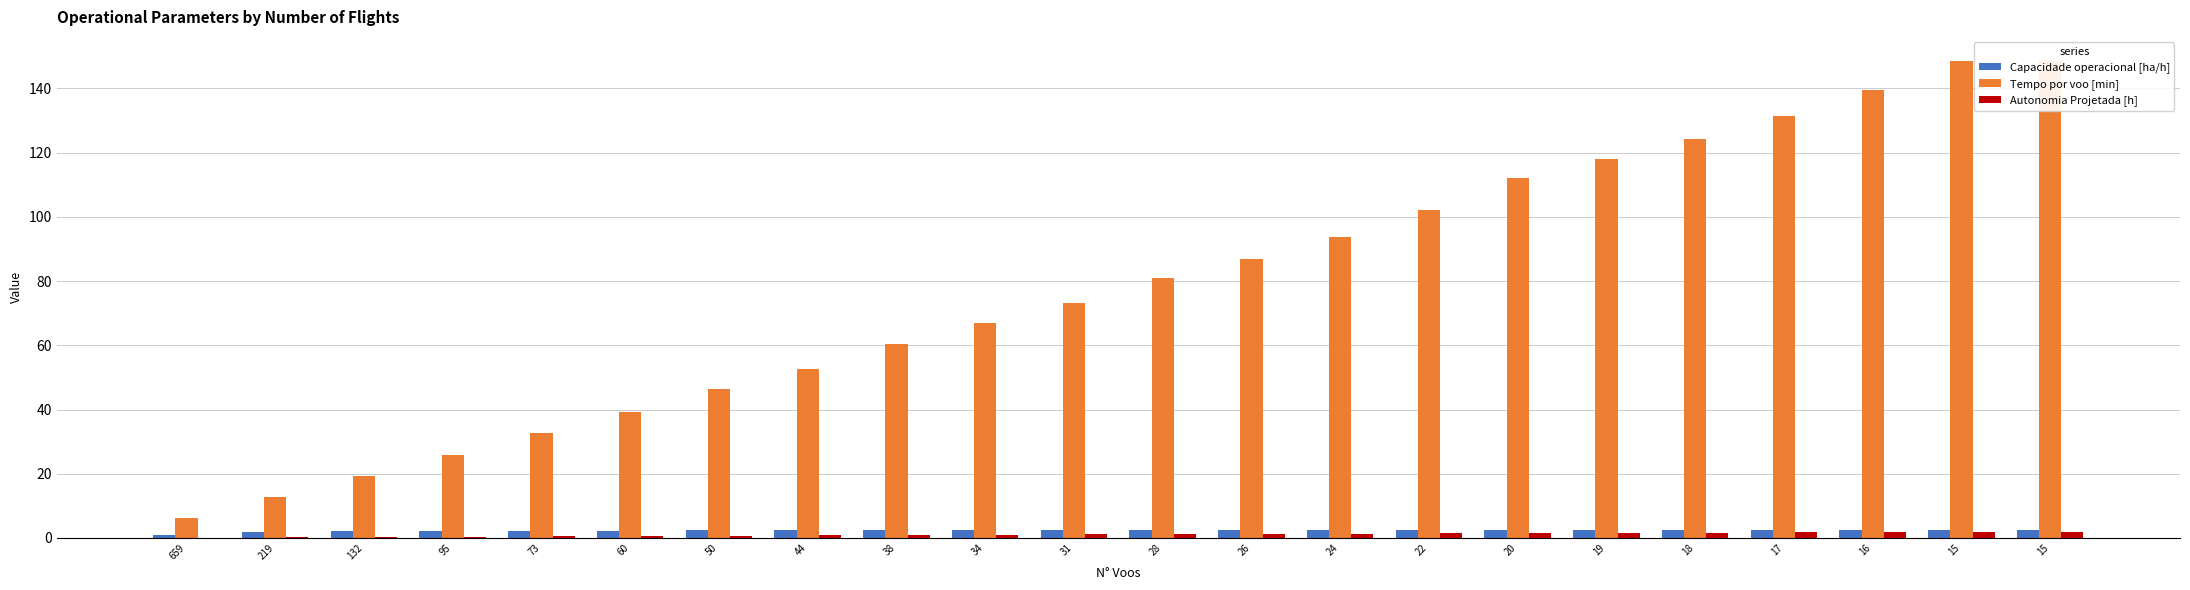

How many data points in Autonomia Projetada [h] are above 1?

12